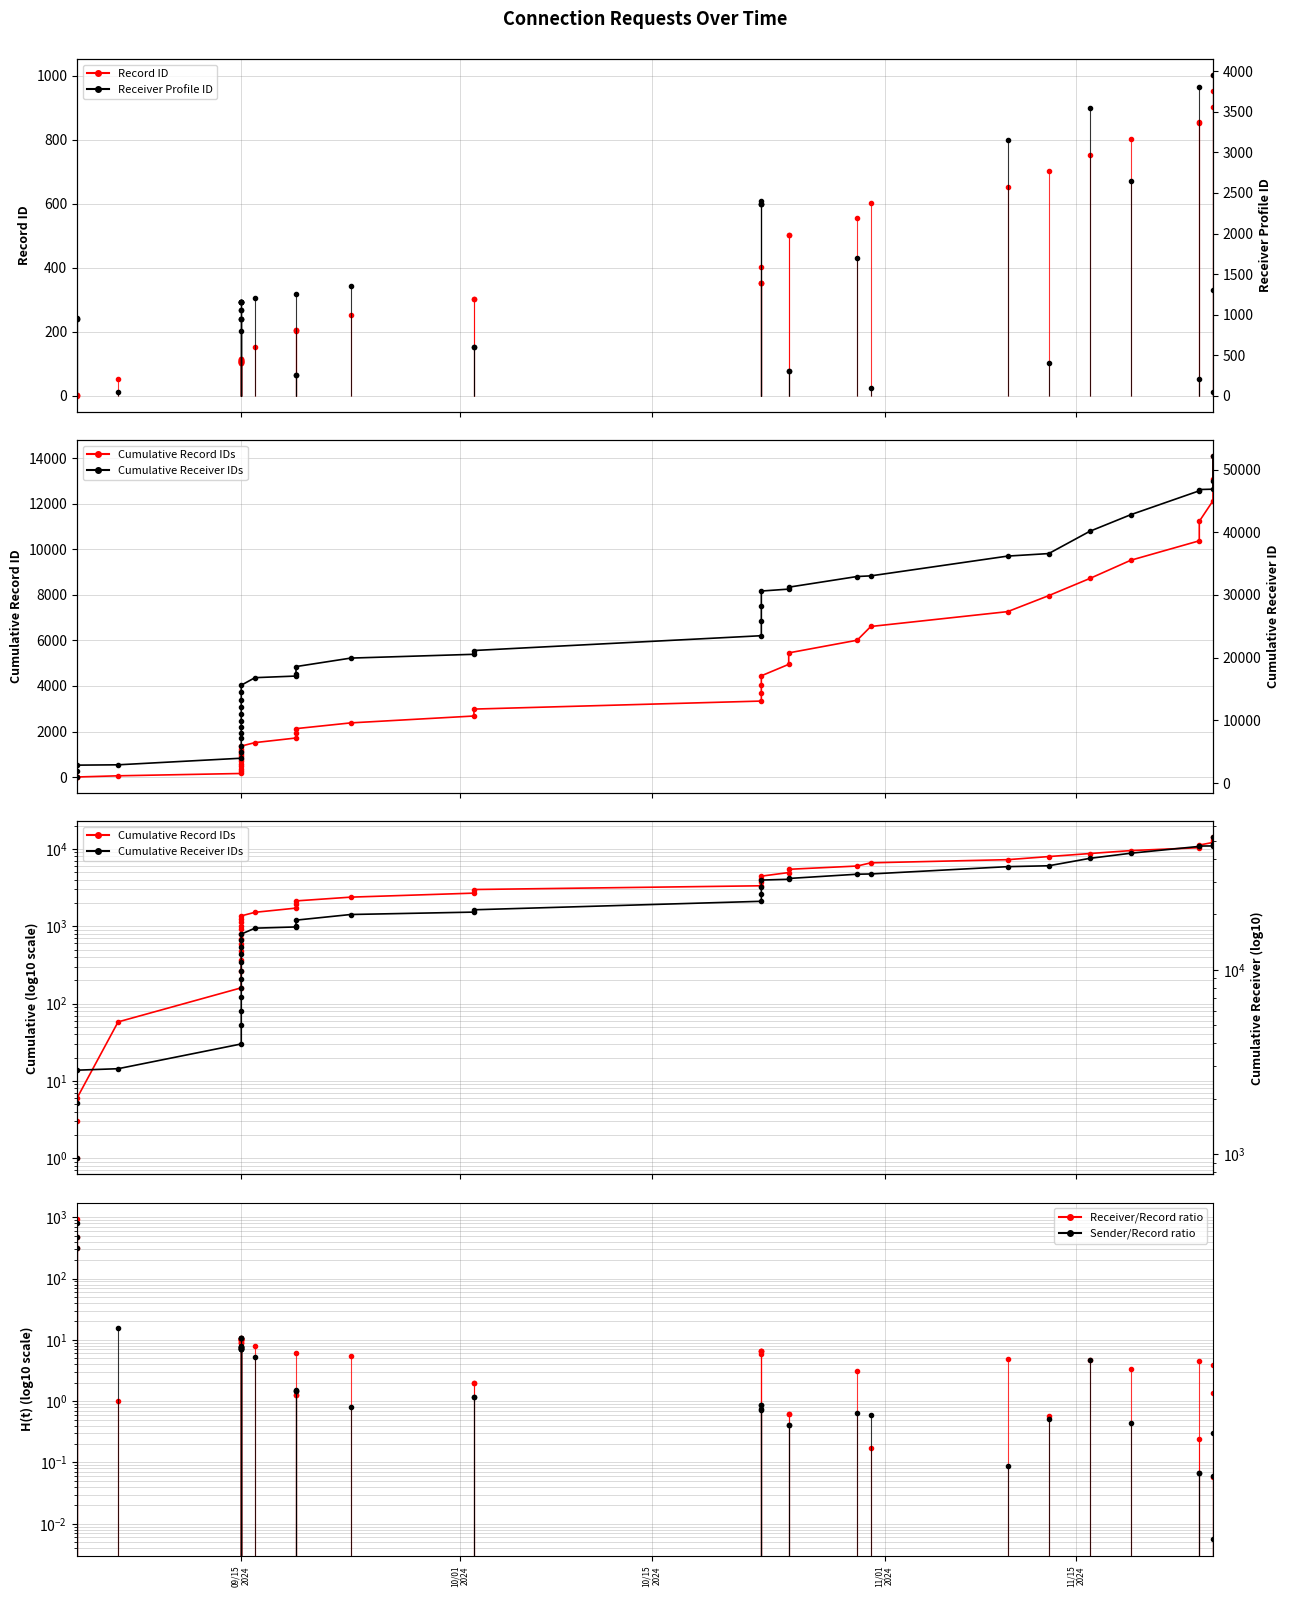

What is the sum of all Cumulative Record IDs values?

157303